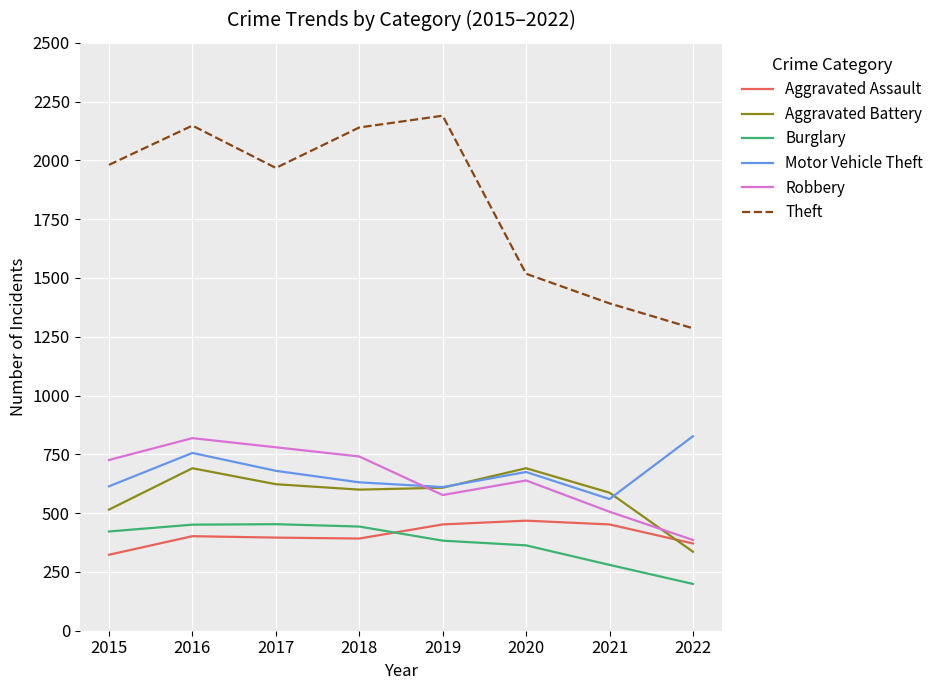

What are all the series names shown in the legend?

Aggravated Assault, Aggravated Battery, Burglary, Motor Vehicle Theft, Robbery, Theft